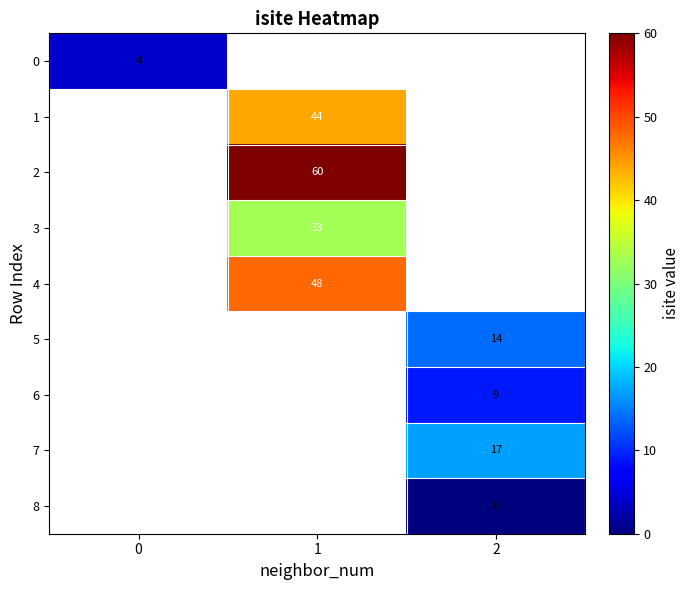

True or false: 0 has a value of 4 at 0.

True